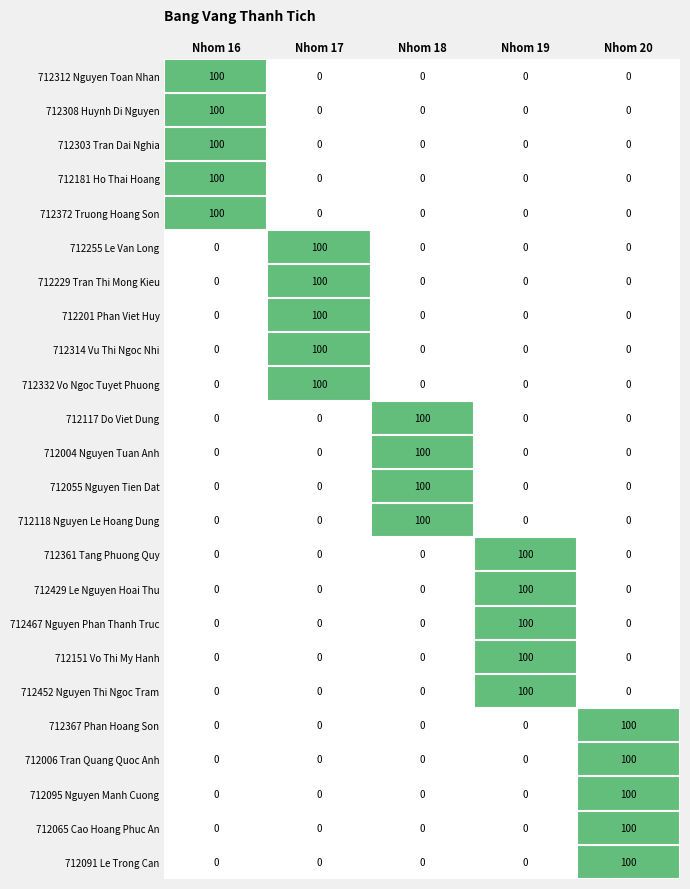

What is the maximum value shown in the chart?

100